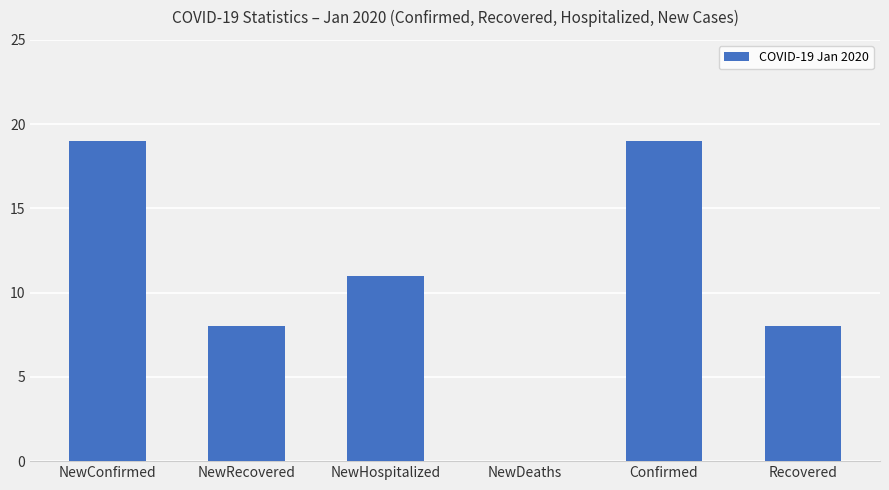

What is the sum of the values at NewConfirmed and Confirmed?

38